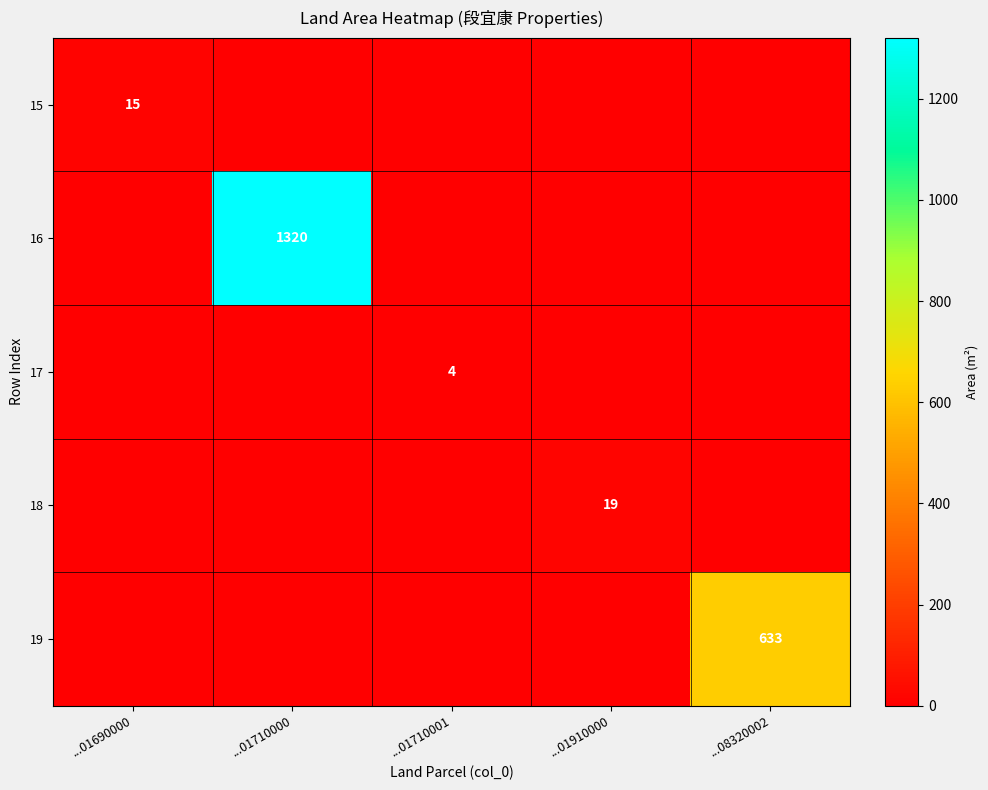

The 18 series shows 19 at ...01910000. True or false?

True